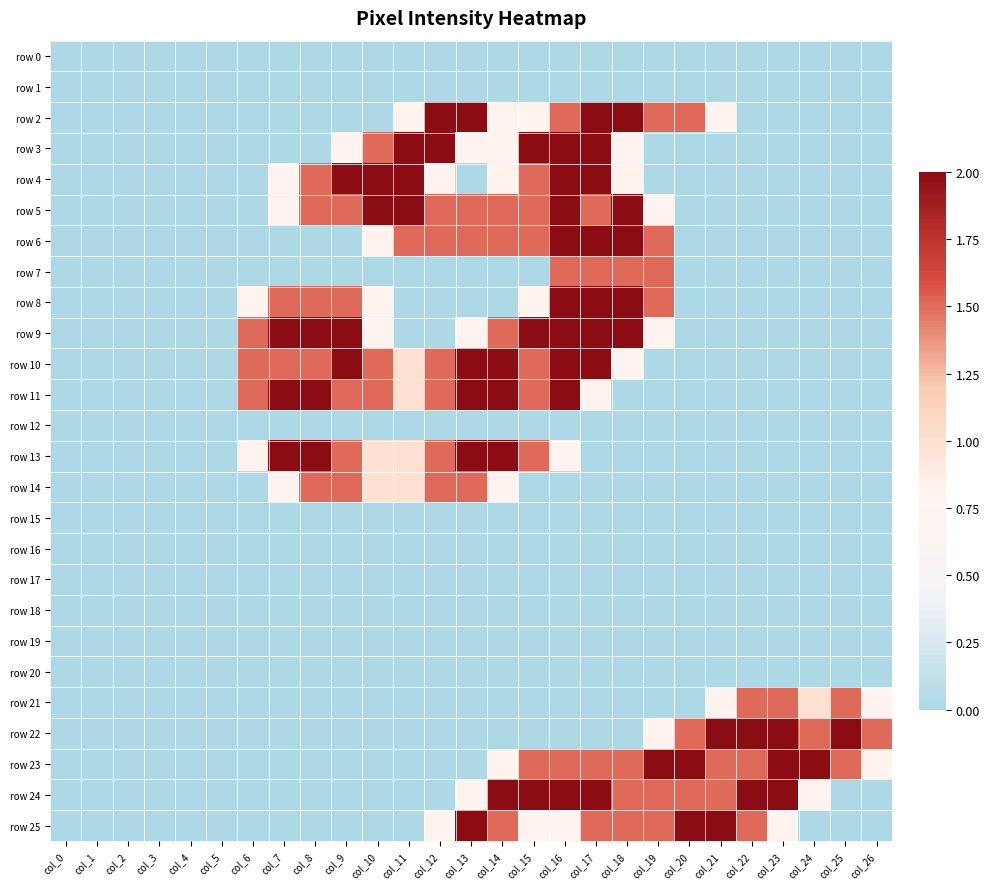

Reading left to right, transcribe all the data shown in this chart.

row 0: col_0=0.0	col_1=0.0	col_2=0.0	col_3=0.0	col_4=0.0	col_5=0.0	col_6=0.0	col_7=0.0	col_8=0.0	col_9=0.0	col_10=0.0	col_11=0.0	col_12=0.0	col_13=0.0	col_14=0.0	col_15=0.0	col_16=0.0	col_17=0.0	col_18=0.0	col_19=0.0	col_20=0.0	col_21=0.0	col_22=0.0	col_23=0.0	col_24=0.0	col_25=0.0	col_26=0.0
row 1: col_0=0.0	col_1=0.0	col_2=0.0	col_3=0.0	col_4=0.0	col_5=0.0	col_6=0.0	col_7=0.0	col_8=0.0	col_9=0.0	col_10=0.0	col_11=0.0	col_12=0.0	col_13=0.0	col_14=0.0	col_15=0.0	col_16=0.0	col_17=0.0	col_18=0.0	col_19=0.0	col_20=0.0	col_21=0.0	col_22=0.0	col_23=0.0	col_24=0.0	col_25=0.0	col_26=0.0
row 2: col_0=0.0	col_1=0.0	col_2=0.0	col_3=0.0	col_4=0.0	col_5=0.0	col_6=0.0	col_7=0.0	col_8=0.0	col_9=0.0	col_10=0.0	col_11=0.8	col_12=2.0	col_13=2.0	col_14=0.8	col_15=0.8	col_16=1.5	col_17=2.0	col_18=2.0	col_19=1.5	col_20=1.5	col_21=0.8	col_22=0.0	col_23=0.0	col_24=0.0	col_25=0.0	col_26=0.0
row 3: col_0=0.0	col_1=0.0	col_2=0.0	col_3=0.0	col_4=0.0	col_5=0.0	col_6=0.0	col_7=0.0	col_8=0.0	col_9=0.8	col_10=1.5	col_11=2.0	col_12=2.0	col_13=0.8	col_14=0.8	col_15=2.0	col_16=2.0	col_17=2.0	col_18=0.8	col_19=0.0	col_20=0.0	col_21=0.0	col_22=0.0	col_23=0.0	col_24=0.0	col_25=0.0	col_26=0.0
row 4: col_0=0.0	col_1=0.0	col_2=0.0	col_3=0.0	col_4=0.0	col_5=0.0	col_6=0.0	col_7=0.8	col_8=1.5	col_9=2.0	col_10=2.0	col_11=2.0	col_12=0.8	col_13=0.0	col_14=0.8	col_15=1.5	col_16=2.0	col_17=2.0	col_18=0.8	col_19=0.0	col_20=0.0	col_21=0.0	col_22=0.0	col_23=0.0	col_24=0.0	col_25=0.0	col_26=0.0
row 5: col_0=0.0	col_1=0.0	col_2=0.0	col_3=0.0	col_4=0.0	col_5=0.0	col_6=0.0	col_7=0.8	col_8=1.5	col_9=1.5	col_10=2.0	col_11=2.0	col_12=1.5	col_13=1.5	col_14=1.5	col_15=1.5	col_16=2.0	col_17=1.5	col_18=2.0	col_19=0.8	col_20=0.0	col_21=0.0	col_22=0.0	col_23=0.0	col_24=0.0	col_25=0.0	col_26=0.0
row 6: col_0=0.0	col_1=0.0	col_2=0.0	col_3=0.0	col_4=0.0	col_5=0.0	col_6=0.0	col_7=0.0	col_8=0.0	col_9=0.0	col_10=0.8	col_11=1.5	col_12=1.5	col_13=1.5	col_14=1.5	col_15=1.5	col_16=2.0	col_17=2.0	col_18=2.0	col_19=1.5	col_20=0.0	col_21=0.0	col_22=0.0	col_23=0.0	col_24=0.0	col_25=0.0	col_26=0.0
row 7: col_0=0.0	col_1=0.0	col_2=0.0	col_3=0.0	col_4=0.0	col_5=0.0	col_6=0.0	col_7=0.0	col_8=0.0	col_9=0.0	col_10=0.0	col_11=0.0	col_12=0.0	col_13=0.0	col_14=0.0	col_15=0.0	col_16=1.5	col_17=1.5	col_18=1.5	col_19=1.5	col_20=0.0	col_21=0.0	col_22=0.0	col_23=0.0	col_24=0.0	col_25=0.0	col_26=0.0
row 8: col_0=0.0	col_1=0.0	col_2=0.0	col_3=0.0	col_4=0.0	col_5=0.0	col_6=0.8	col_7=1.5	col_8=1.5	col_9=1.5	col_10=0.8	col_11=0.0	col_12=0.0	col_13=0.0	col_14=0.0	col_15=0.8	col_16=2.0	col_17=2.0	col_18=2.0	col_19=1.5	col_20=0.0	col_21=0.0	col_22=0.0	col_23=0.0	col_24=0.0	col_25=0.0	col_26=0.0
row 9: col_0=0.0	col_1=0.0	col_2=0.0	col_3=0.0	col_4=0.0	col_5=0.0	col_6=1.5	col_7=2.0	col_8=2.0	col_9=2.0	col_10=0.8	col_11=0.0	col_12=0.0	col_13=0.8	col_14=1.5	col_15=2.0	col_16=2.0	col_17=2.0	col_18=2.0	col_19=0.8	col_20=0.0	col_21=0.0	col_22=0.0	col_23=0.0	col_24=0.0	col_25=0.0	col_26=0.0
row 10: col_0=0.0	col_1=0.0	col_2=0.0	col_3=0.0	col_4=0.0	col_5=0.0	col_6=1.5	col_7=1.5	col_8=1.5	col_9=2.0	col_10=1.5	col_11=1.0	col_12=1.5	col_13=2.0	col_14=2.0	col_15=1.5	col_16=2.0	col_17=2.0	col_18=0.8	col_19=0.0	col_20=0.0	col_21=0.0	col_22=0.0	col_23=0.0	col_24=0.0	col_25=0.0	col_26=0.0
row 11: col_0=0.0	col_1=0.0	col_2=0.0	col_3=0.0	col_4=0.0	col_5=0.0	col_6=1.5	col_7=2.0	col_8=2.0	col_9=1.5	col_10=1.5	col_11=1.0	col_12=1.5	col_13=2.0	col_14=2.0	col_15=1.5	col_16=2.0	col_17=0.8	col_18=0.0	col_19=0.0	col_20=0.0	col_21=0.0	col_22=0.0	col_23=0.0	col_24=0.0	col_25=0.0	col_26=0.0
row 12: col_0=0.0	col_1=0.0	col_2=0.0	col_3=0.0	col_4=0.0	col_5=0.0	col_6=0.0	col_7=0.0	col_8=0.0	col_9=0.0	col_10=0.0	col_11=0.0	col_12=0.0	col_13=0.0	col_14=0.0	col_15=0.0	col_16=0.0	col_17=0.0	col_18=0.0	col_19=0.0	col_20=0.0	col_21=0.0	col_22=0.0	col_23=0.0	col_24=0.0	col_25=0.0	col_26=0.0
row 13: col_0=0.0	col_1=0.0	col_2=0.0	col_3=0.0	col_4=0.0	col_5=0.0	col_6=0.8	col_7=2.0	col_8=2.0	col_9=1.5	col_10=1.0	col_11=1.0	col_12=1.5	col_13=2.0	col_14=2.0	col_15=1.5	col_16=0.8	col_17=0.0	col_18=0.0	col_19=0.0	col_20=0.0	col_21=0.0	col_22=0.0	col_23=0.0	col_24=0.0	col_25=0.0	col_26=0.0
row 14: col_0=0.0	col_1=0.0	col_2=0.0	col_3=0.0	col_4=0.0	col_5=0.0	col_6=0.0	col_7=0.8	col_8=1.5	col_9=1.5	col_10=1.0	col_11=1.0	col_12=1.5	col_13=1.5	col_14=0.8	col_15=0.0	col_16=0.0	col_17=0.0	col_18=0.0	col_19=0.0	col_20=0.0	col_21=0.0	col_22=0.0	col_23=0.0	col_24=0.0	col_25=0.0	col_26=0.0
row 15: col_0=0.0	col_1=0.0	col_2=0.0	col_3=0.0	col_4=0.0	col_5=0.0	col_6=0.0	col_7=0.0	col_8=0.0	col_9=0.0	col_10=0.0	col_11=0.0	col_12=0.0	col_13=0.0	col_14=0.0	col_15=0.0	col_16=0.0	col_17=0.0	col_18=0.0	col_19=0.0	col_20=0.0	col_21=0.0	col_22=0.0	col_23=0.0	col_24=0.0	col_25=0.0	col_26=0.0
row 16: col_0=0.0	col_1=0.0	col_2=0.0	col_3=0.0	col_4=0.0	col_5=0.0	col_6=0.0	col_7=0.0	col_8=0.0	col_9=0.0	col_10=0.0	col_11=0.0	col_12=0.0	col_13=0.0	col_14=0.0	col_15=0.0	col_16=0.0	col_17=0.0	col_18=0.0	col_19=0.0	col_20=0.0	col_21=0.0	col_22=0.0	col_23=0.0	col_24=0.0	col_25=0.0	col_26=0.0
row 17: col_0=0.0	col_1=0.0	col_2=0.0	col_3=0.0	col_4=0.0	col_5=0.0	col_6=0.0	col_7=0.0	col_8=0.0	col_9=0.0	col_10=0.0	col_11=0.0	col_12=0.0	col_13=0.0	col_14=0.0	col_15=0.0	col_16=0.0	col_17=0.0	col_18=0.0	col_19=0.0	col_20=0.0	col_21=0.0	col_22=0.0	col_23=0.0	col_24=0.0	col_25=0.0	col_26=0.0
row 18: col_0=0.0	col_1=0.0	col_2=0.0	col_3=0.0	col_4=0.0	col_5=0.0	col_6=0.0	col_7=0.0	col_8=0.0	col_9=0.0	col_10=0.0	col_11=0.0	col_12=0.0	col_13=0.0	col_14=0.0	col_15=0.0	col_16=0.0	col_17=0.0	col_18=0.0	col_19=0.0	col_20=0.0	col_21=0.0	col_22=0.0	col_23=0.0	col_24=0.0	col_25=0.0	col_26=0.0
row 19: col_0=0.0	col_1=0.0	col_2=0.0	col_3=0.0	col_4=0.0	col_5=0.0	col_6=0.0	col_7=0.0	col_8=0.0	col_9=0.0	col_10=0.0	col_11=0.0	col_12=0.0	col_13=0.0	col_14=0.0	col_15=0.0	col_16=0.0	col_17=0.0	col_18=0.0	col_19=0.0	col_20=0.0	col_21=0.0	col_22=0.0	col_23=0.0	col_24=0.0	col_25=0.0	col_26=0.0
row 20: col_0=0.0	col_1=0.0	col_2=0.0	col_3=0.0	col_4=0.0	col_5=0.0	col_6=0.0	col_7=0.0	col_8=0.0	col_9=0.0	col_10=0.0	col_11=0.0	col_12=0.0	col_13=0.0	col_14=0.0	col_15=0.0	col_16=0.0	col_17=0.0	col_18=0.0	col_19=0.0	col_20=0.0	col_21=0.0	col_22=0.0	col_23=0.0	col_24=0.0	col_25=0.0	col_26=0.0
row 21: col_0=0.0	col_1=0.0	col_2=0.0	col_3=0.0	col_4=0.0	col_5=0.0	col_6=0.0	col_7=0.0	col_8=0.0	col_9=0.0	col_10=0.0	col_11=0.0	col_12=0.0	col_13=0.0	col_14=0.0	col_15=0.0	col_16=0.0	col_17=0.0	col_18=0.0	col_19=0.0	col_20=0.0	col_21=0.8	col_22=1.5	col_23=1.5	col_24=1.0	col_25=1.5	col_26=0.8
row 22: col_0=0.0	col_1=0.0	col_2=0.0	col_3=0.0	col_4=0.0	col_5=0.0	col_6=0.0	col_7=0.0	col_8=0.0	col_9=0.0	col_10=0.0	col_11=0.0	col_12=0.0	col_13=0.0	col_14=0.0	col_15=0.0	col_16=0.0	col_17=0.0	col_18=0.0	col_19=0.8	col_20=1.5	col_21=2.0	col_22=2.0	col_23=2.0	col_24=1.5	col_25=2.0	col_26=1.5
row 23: col_0=0.0	col_1=0.0	col_2=0.0	col_3=0.0	col_4=0.0	col_5=0.0	col_6=0.0	col_7=0.0	col_8=0.0	col_9=0.0	col_10=0.0	col_11=0.0	col_12=0.0	col_13=0.0	col_14=0.8	col_15=1.5	col_16=1.5	col_17=1.5	col_18=1.5	col_19=2.0	col_20=2.0	col_21=1.5	col_22=1.5	col_23=2.0	col_24=2.0	col_25=1.5	col_26=0.8
row 24: col_0=0.0	col_1=0.0	col_2=0.0	col_3=0.0	col_4=0.0	col_5=0.0	col_6=0.0	col_7=0.0	col_8=0.0	col_9=0.0	col_10=0.0	col_11=0.0	col_12=0.0	col_13=0.8	col_14=2.0	col_15=2.0	col_16=2.0	col_17=2.0	col_18=1.5	col_19=1.5	col_20=1.5	col_21=1.5	col_22=2.0	col_23=2.0	col_24=0.8	col_25=0.0	col_26=0.0
row 25: col_0=0.0	col_1=0.0	col_2=0.0	col_3=0.0	col_4=0.0	col_5=0.0	col_6=0.0	col_7=0.0	col_8=0.0	col_9=0.0	col_10=0.0	col_11=0.0	col_12=0.8	col_13=2.0	col_14=1.5	col_15=0.8	col_16=0.8	col_17=1.5	col_18=1.5	col_19=1.5	col_20=2.0	col_21=2.0	col_22=1.5	col_23=0.8	col_24=0.0	col_25=0.0	col_26=0.0